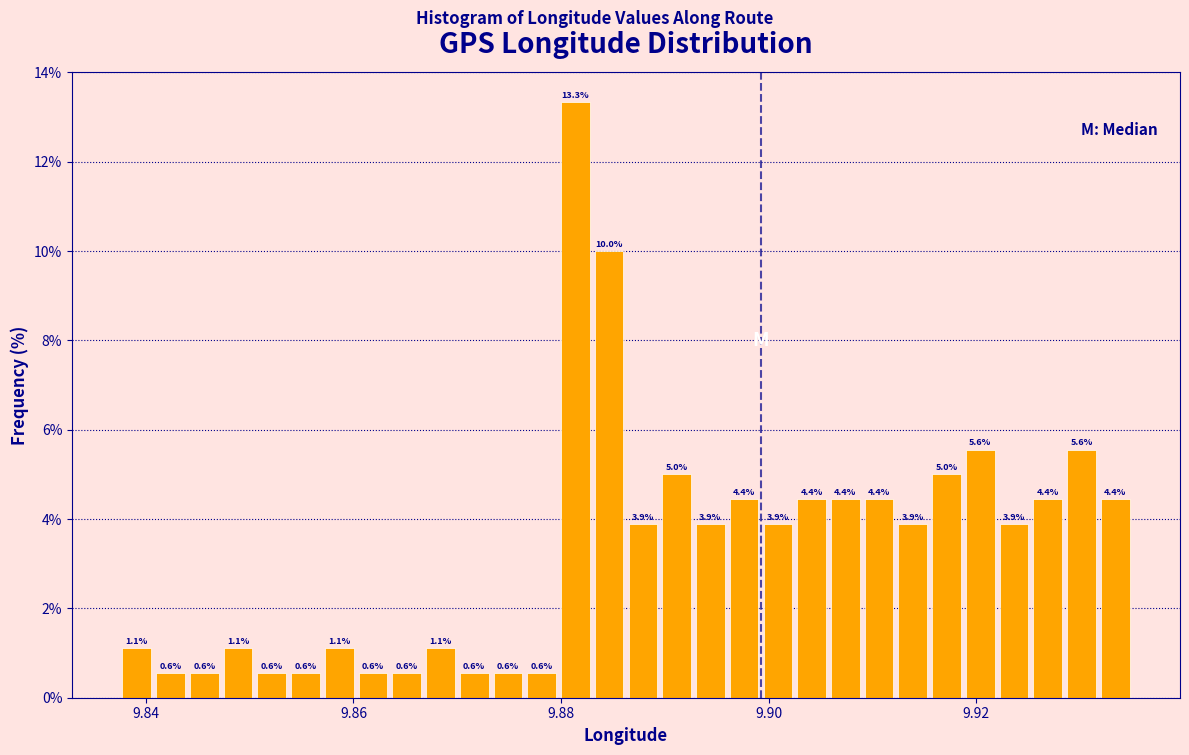

Read against the x-axis, roughly where is the centre of the tallest bar?

9.882